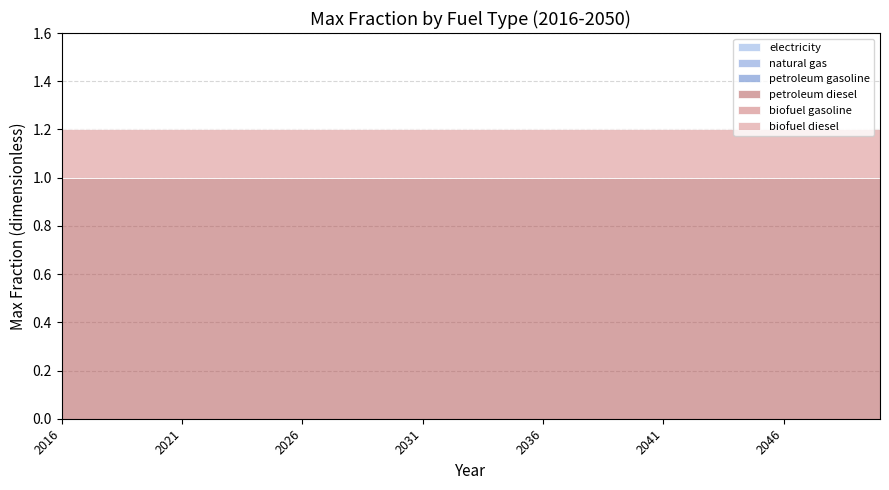

True or false: electricity and natural gas cross at least once.

False